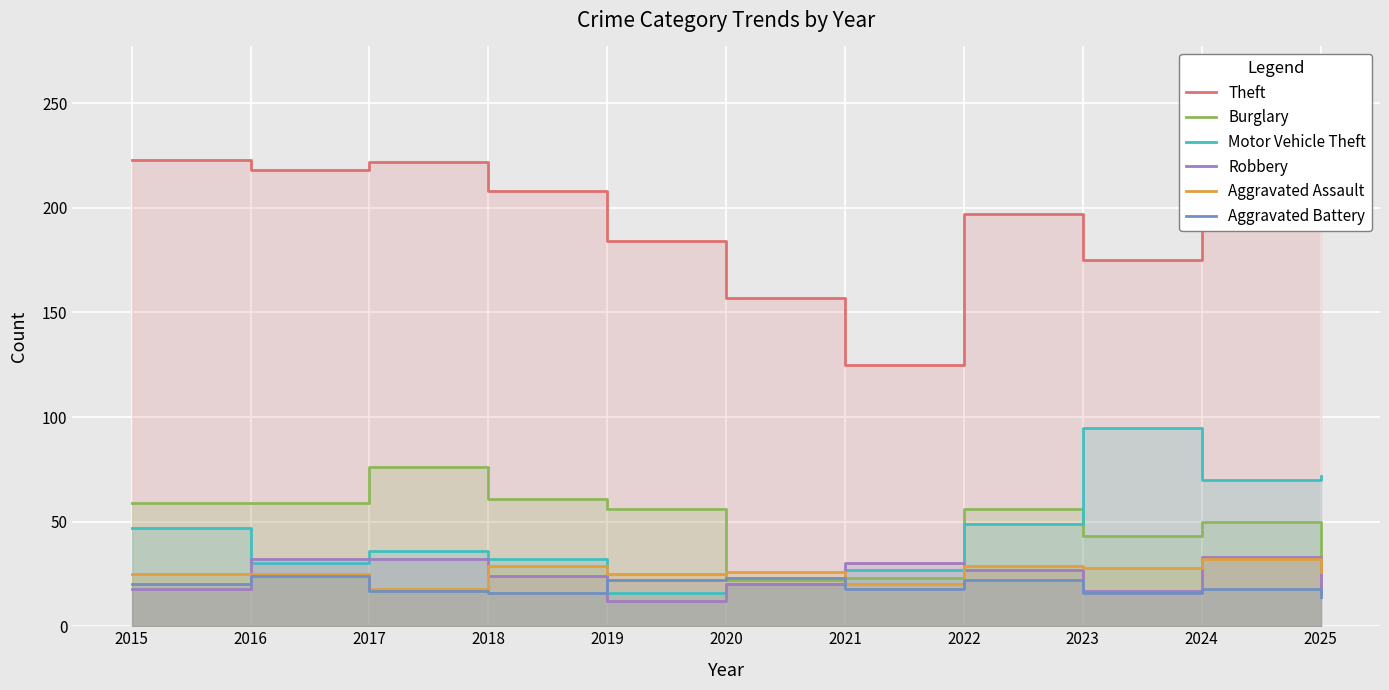

What are all the series names shown in the legend?

Theft, Burglary, Motor Vehicle Theft, Robbery, Aggravated Assault, Aggravated Battery